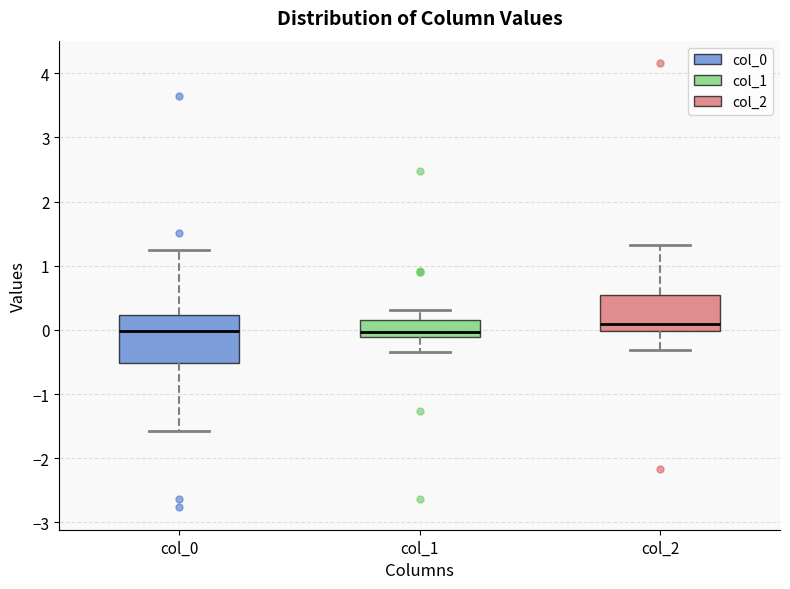

Reading left to right, read every box against the y-axis: the position of its median line, the range the box covers, and the ends of its whiskers. The values are not printed on the chart, so give them approximately, as read against the axis.

col_0: median 0.0, box -0.5 to 0.2, whiskers -1.6 to 1.2
col_1: median 0.0, box -0.1 to 0.2, whiskers -0.3 to 0.3
col_2: median 0.1, box 0.0 to 0.6, whiskers -0.3 to 1.3